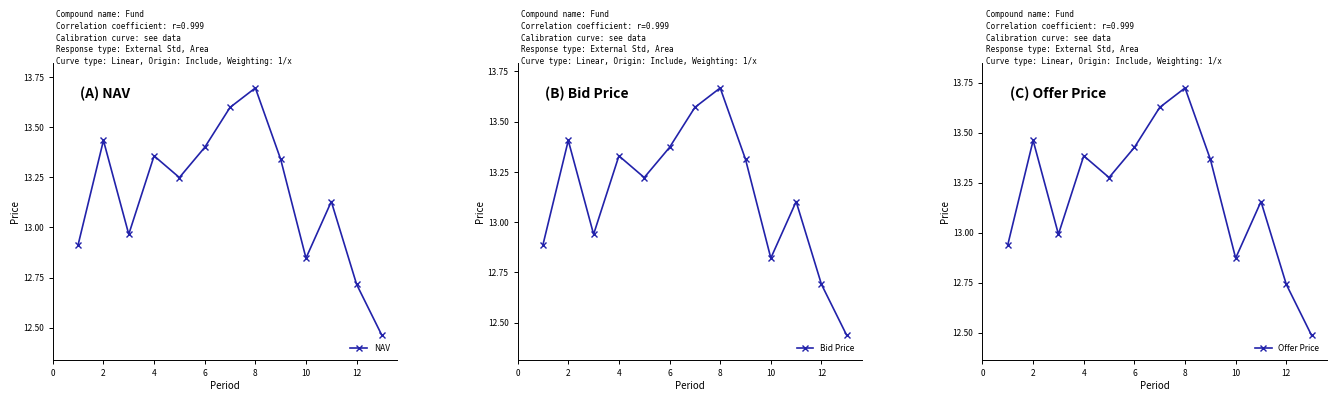

At which category does Bid Price reach its first local peak?

2